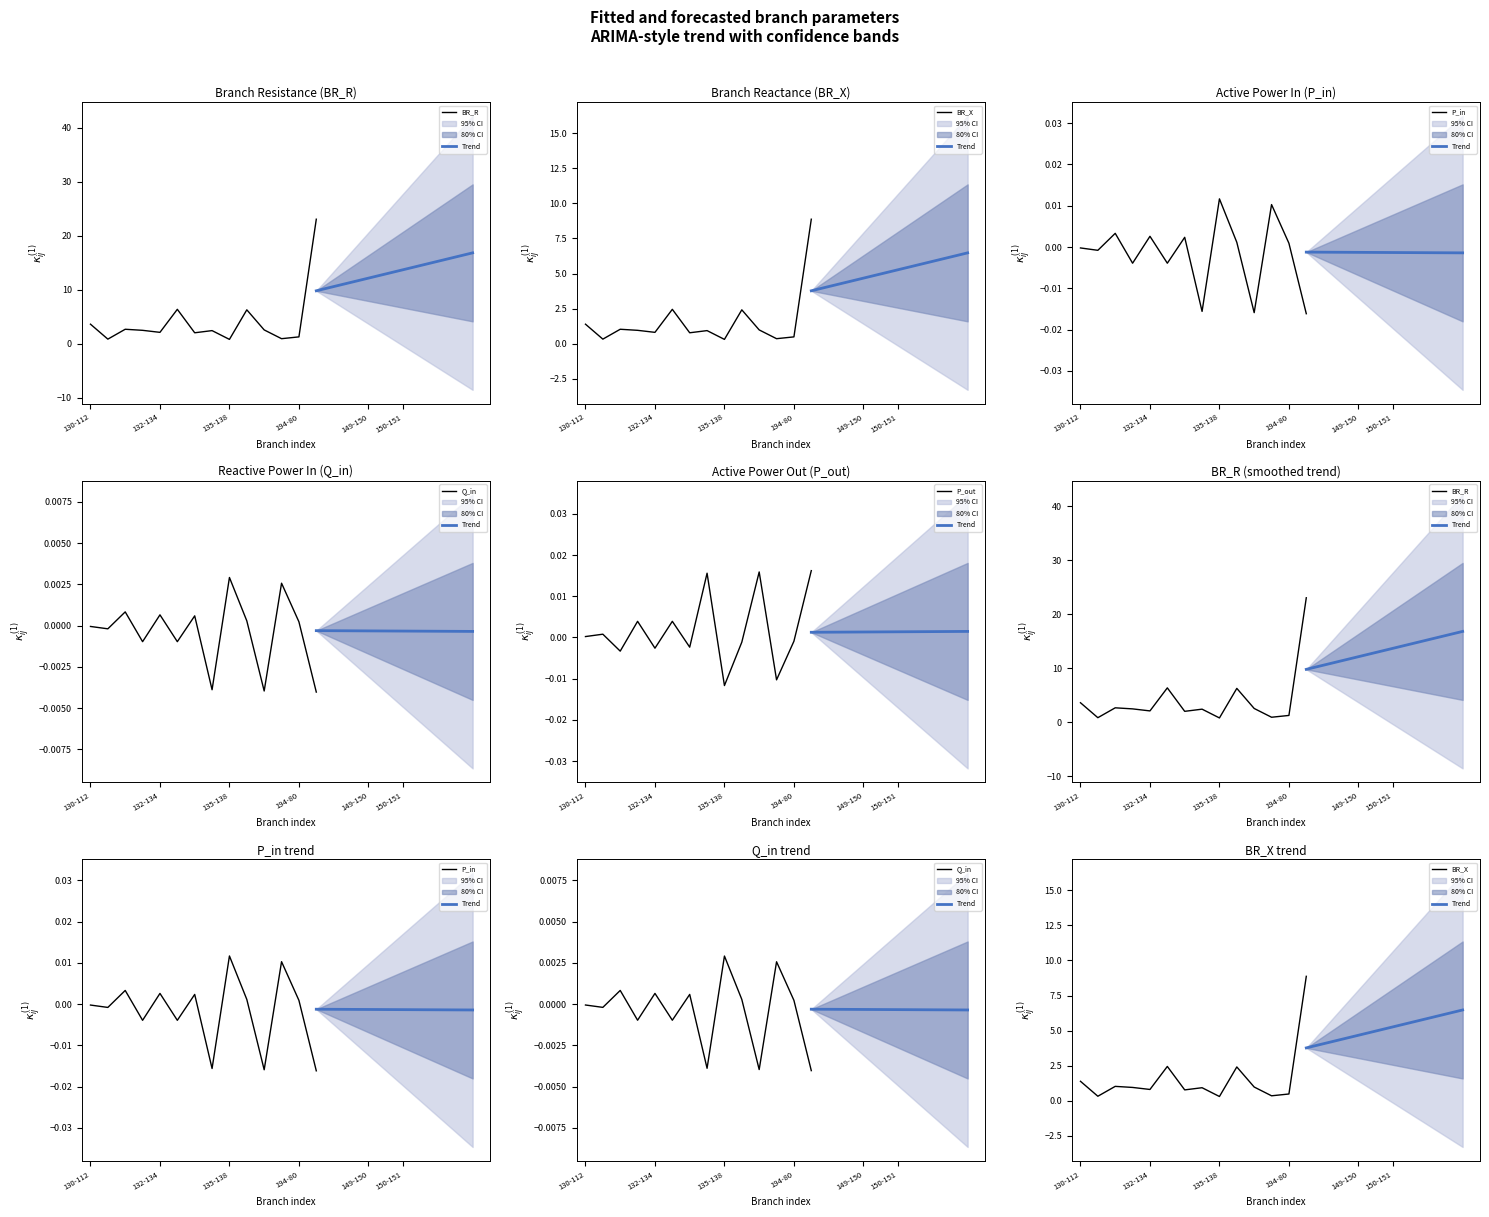

At which category is the sum across all series the highest?

73-224